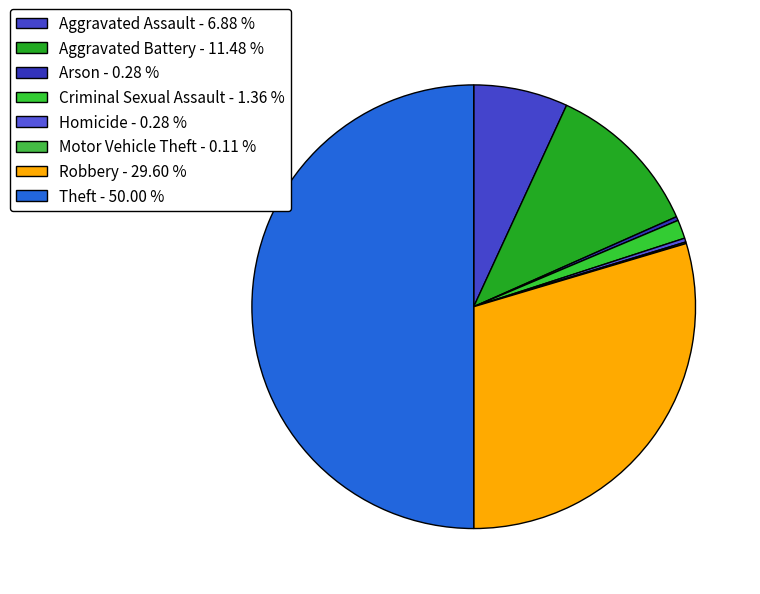

Is there any slice that represents more than half of the pie?

No